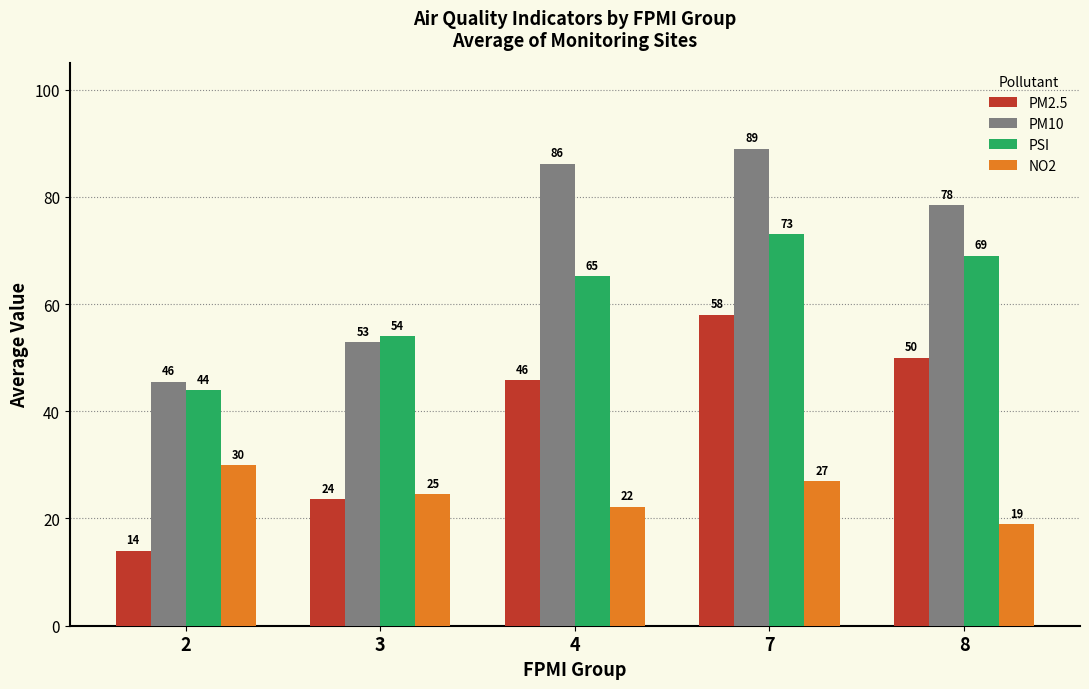

Which series changed the most between 2 and 4?

PM10